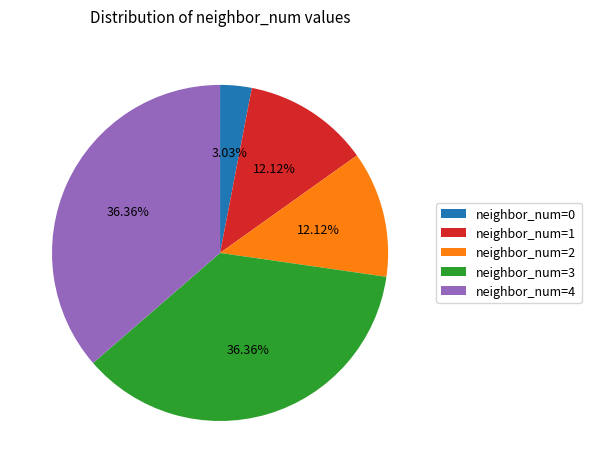

To the nearest percent, what is the average slice percentage?

20%